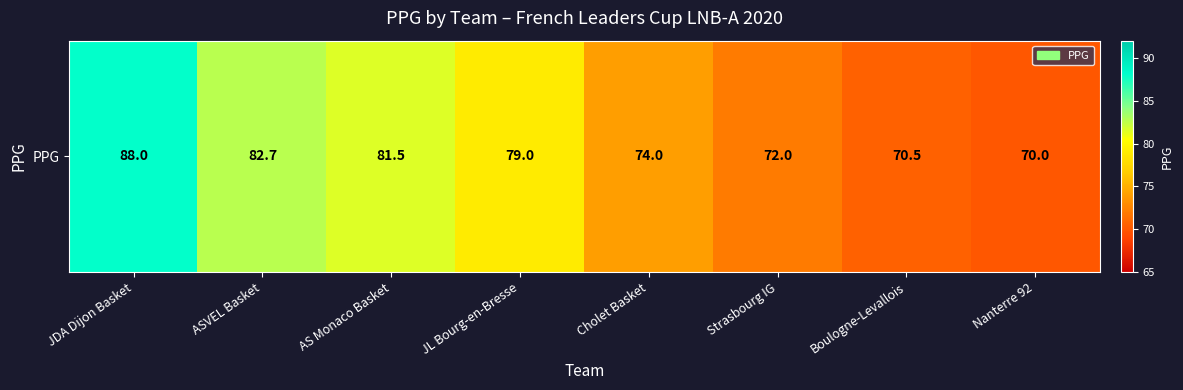

What is the sum of the values at Strasbourg IG and Boulogne-Levallois?

142.5